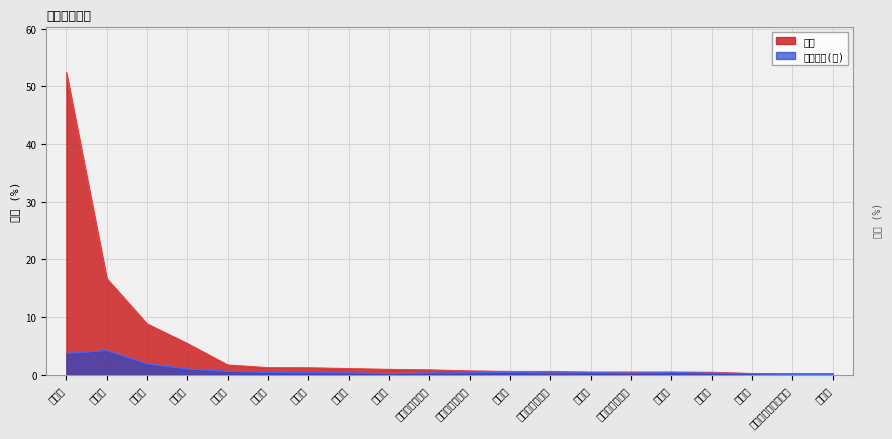

Which category has the lowest value across all series?

荆州市